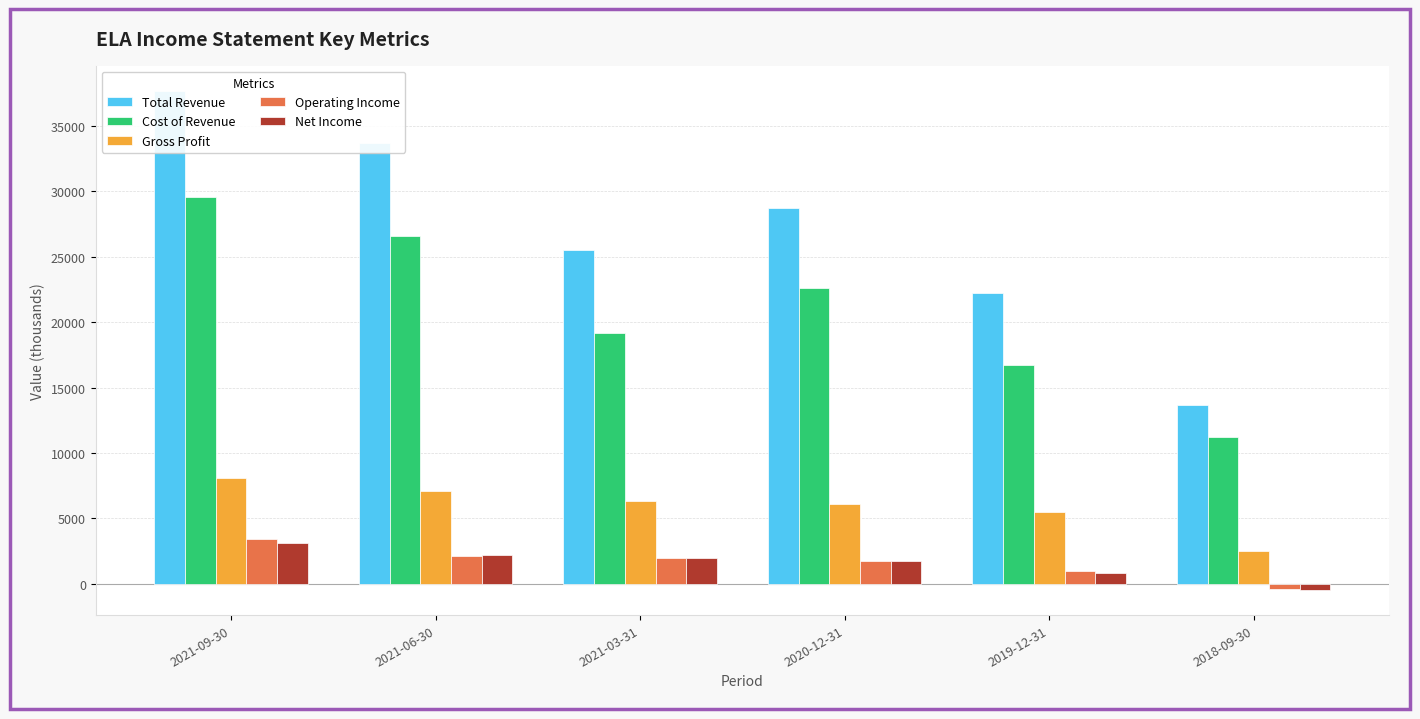

Is it true that Cost of Revenue equals 26600 at 2021-06-30?

True